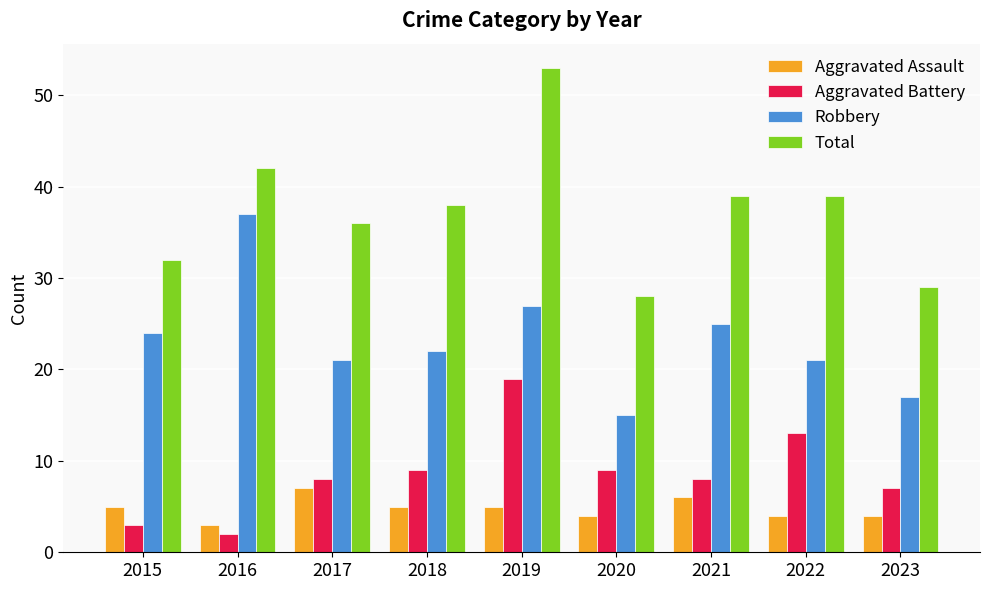

Is it true that Aggravated Battery equals 13 at 2022?

True